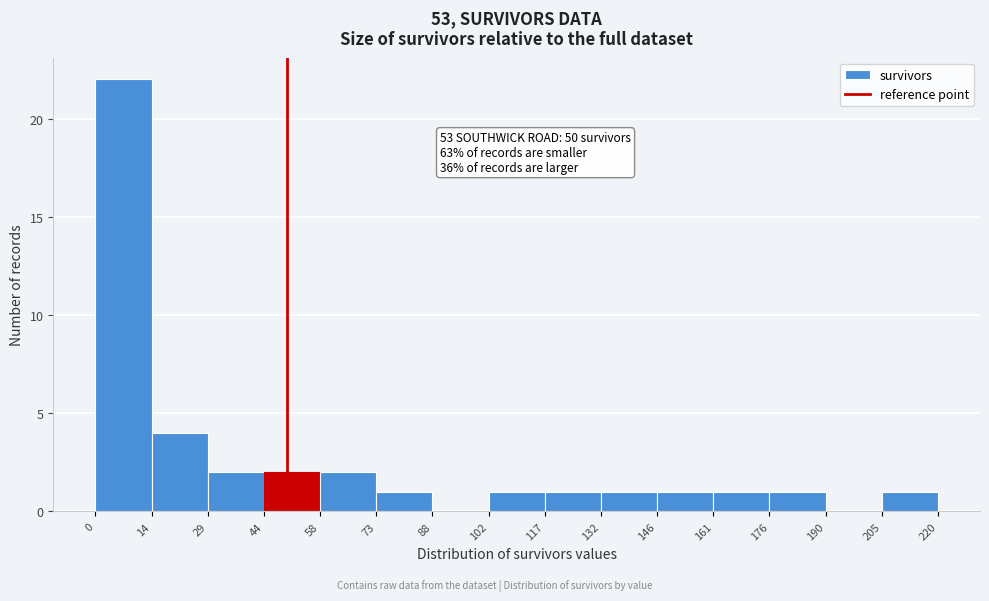

Over which range of the x-axis is the bar tallest?

0 to 14